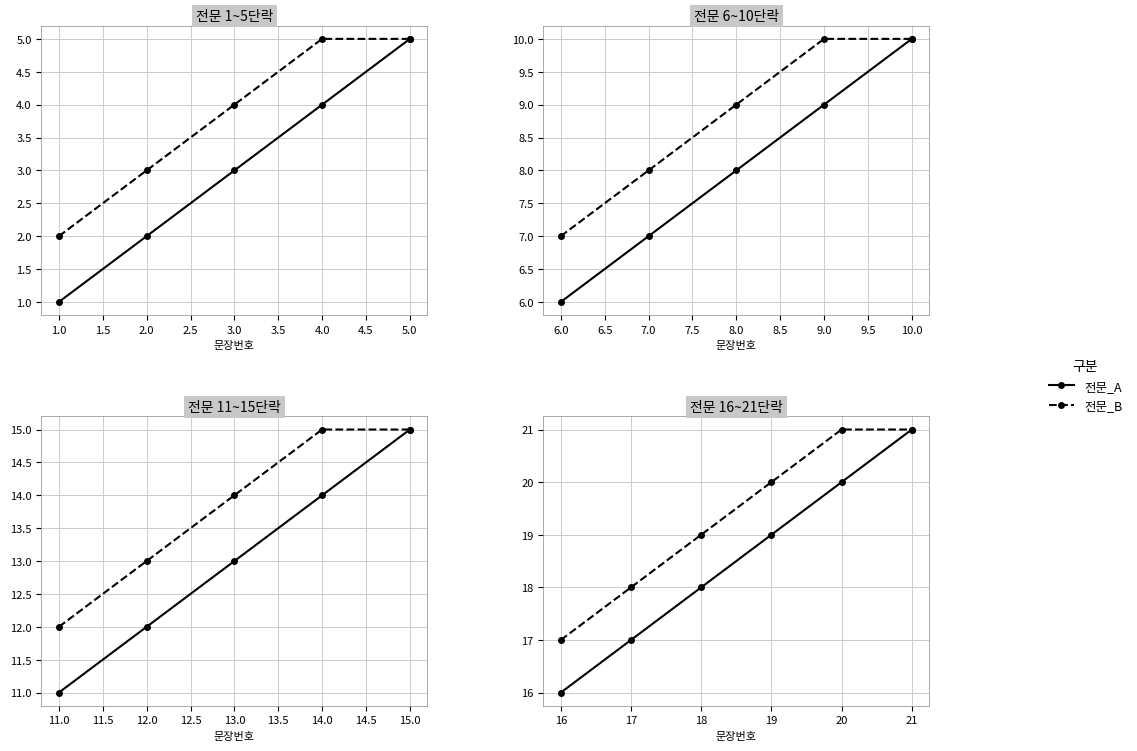

How many lines are shown in the chart?

2